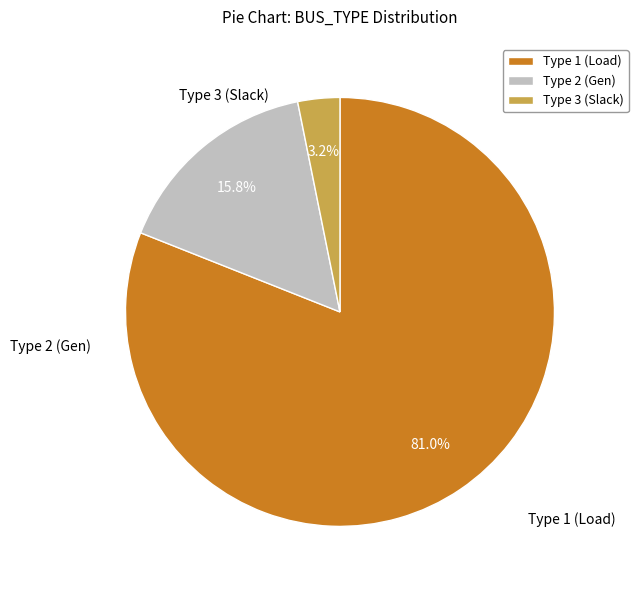

Which category has the biggest portion of the pie?

Type 1 (Load)